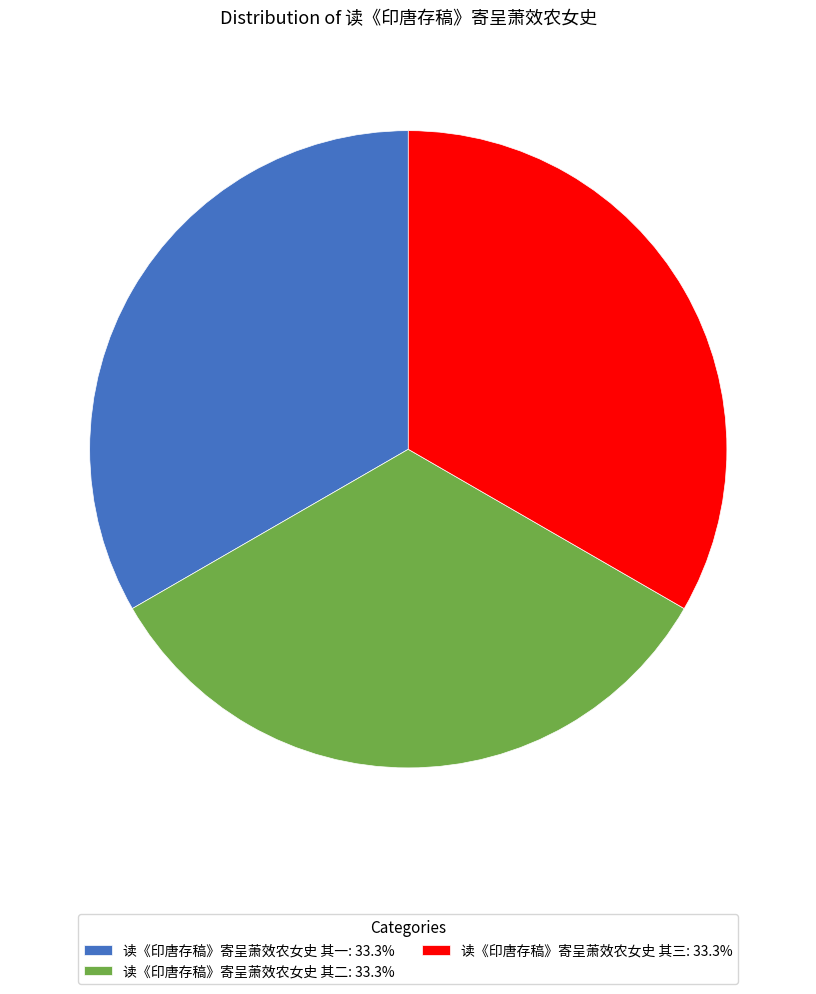

What is the ratio of the value at 读《印唐存稿》寄呈萧效农女史 其一: 33.3% to the value at 读《印唐存稿》寄呈萧效农女史 其三: 33.3%?

1.0